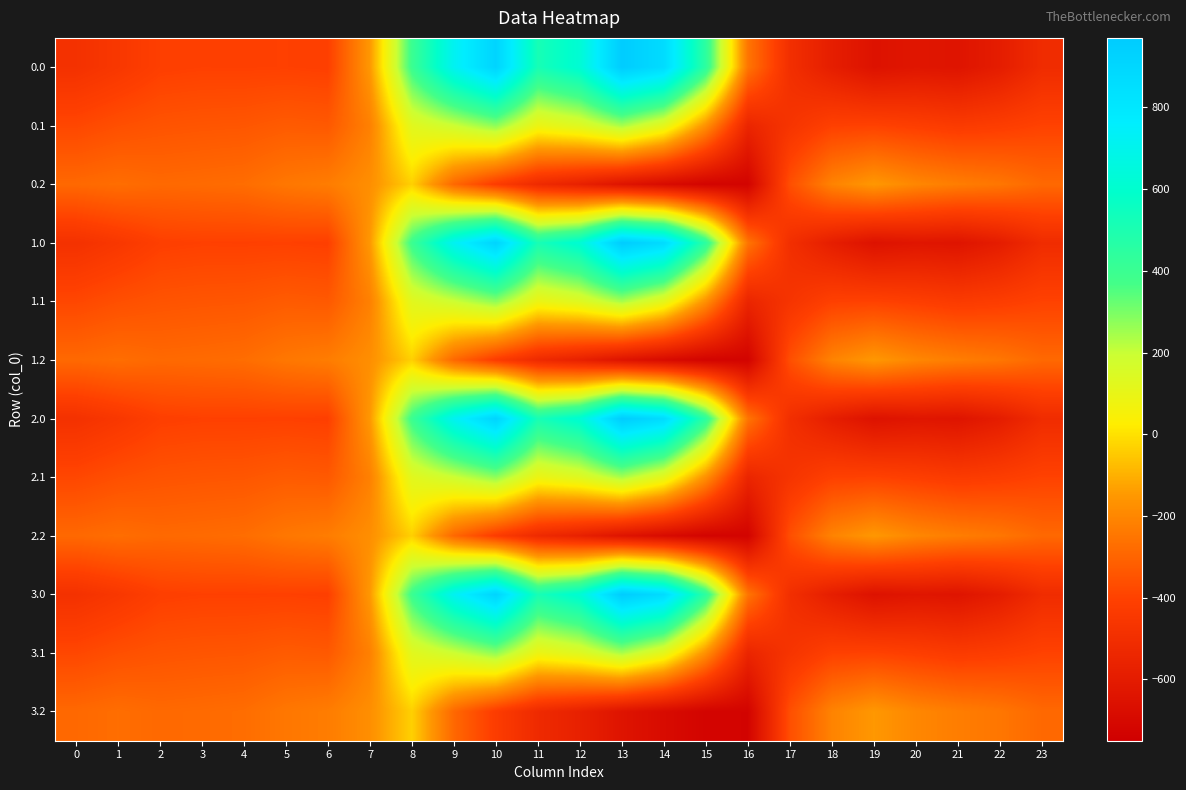

At how many categories does at least one series exceed 854?

3